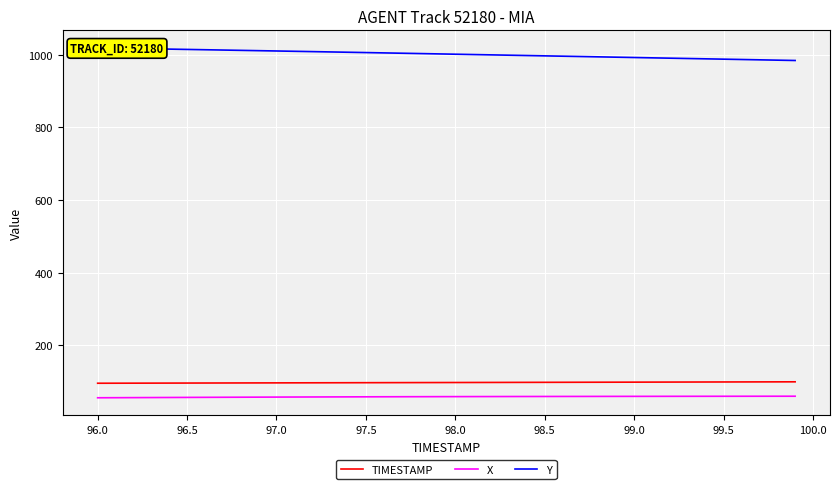

True or false: Y and TIMESTAMP intersect in this chart.

False